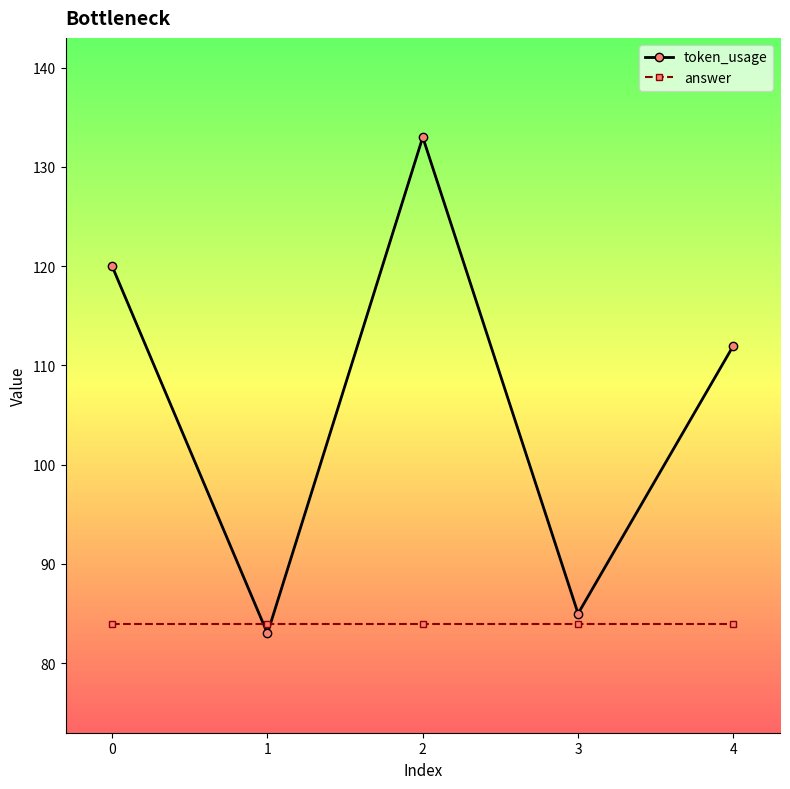

Where is the first local minimum for token_usage?

1